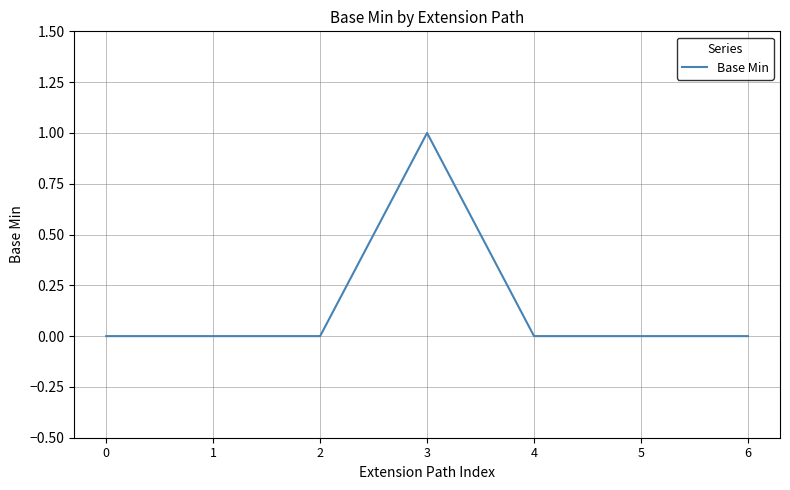

How many lines are shown in the chart?

1